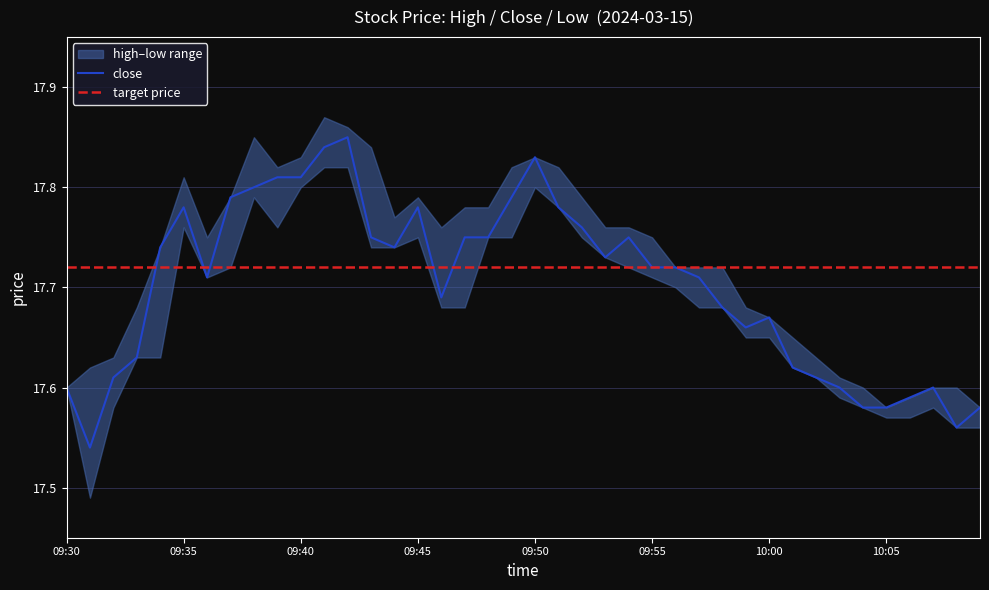

What is the maximum value for low?

17.8